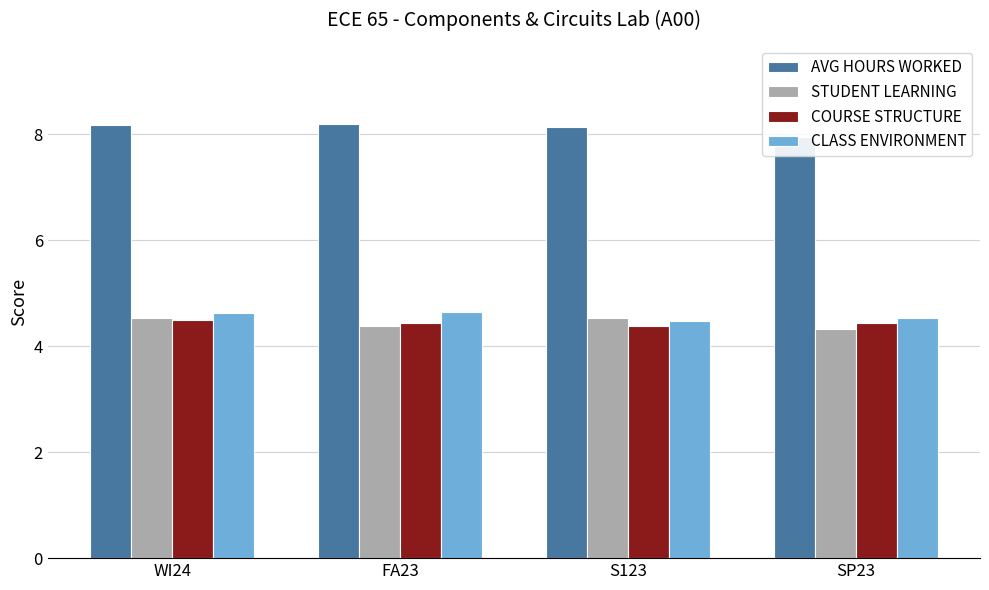

Which label corresponds to the smallest value in the chart?

SP23